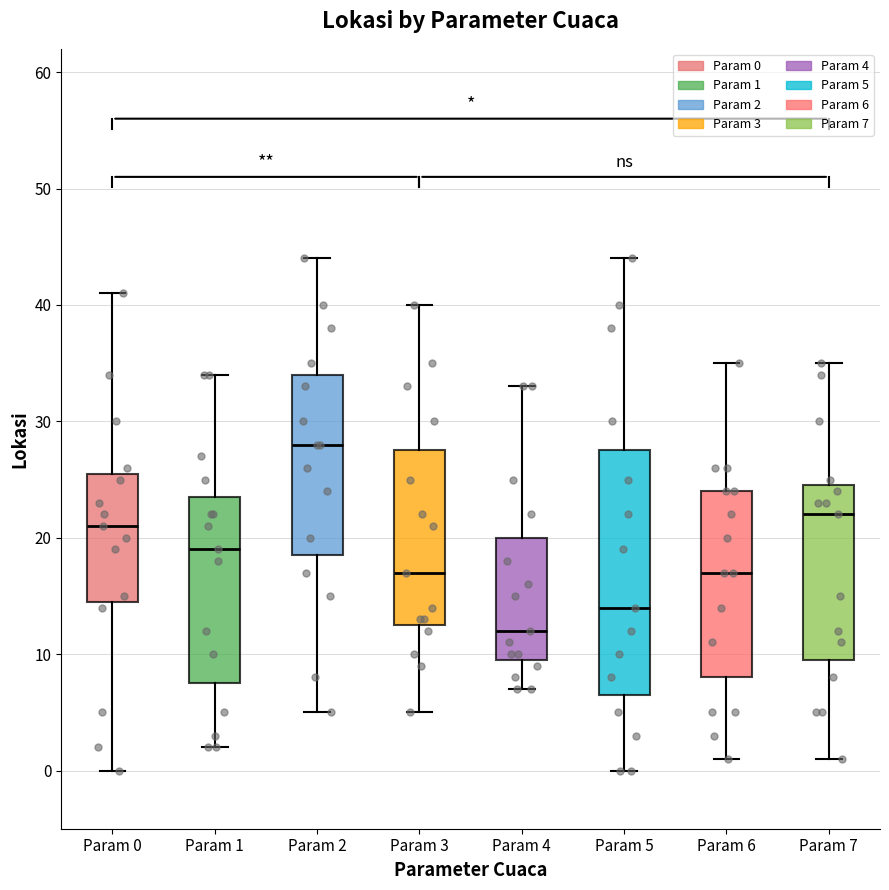

Comparing the boxes themselves (not the whiskers), which one is the tallest?

Param 5